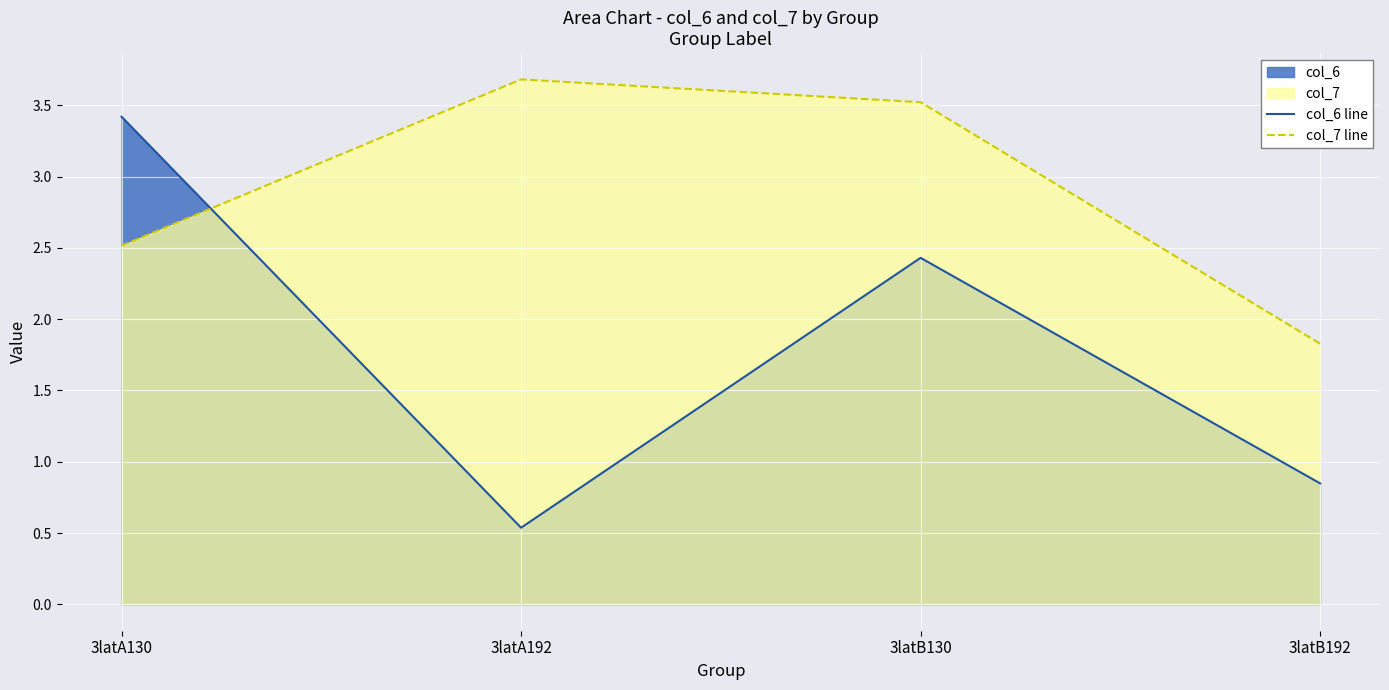

How many lines are shown in the chart?

2